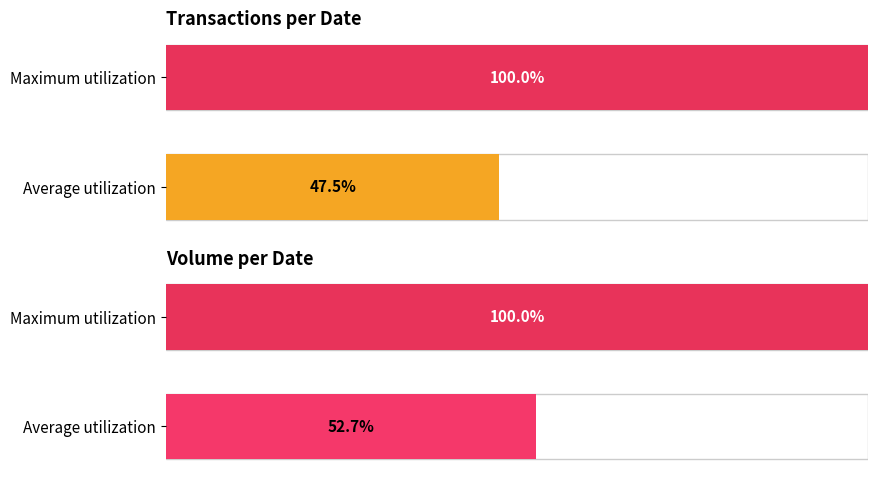

What is the value of the col_5 (Volume) bar at the 1st from the left?

52.7